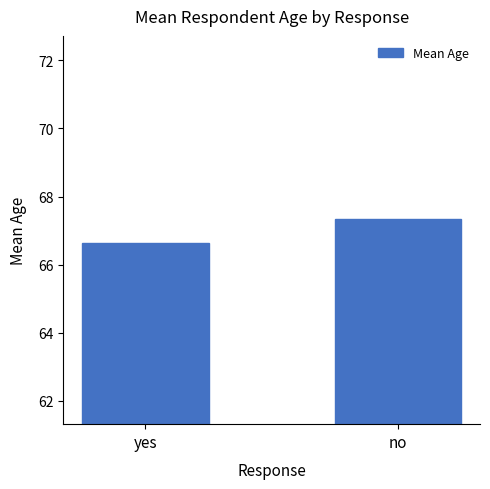

What is the label of the 1st bar from the left?

yes